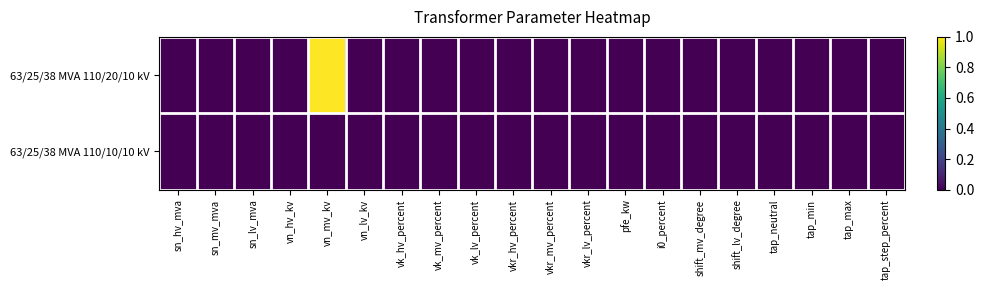

Reading left to right, list all the values displayed in this chart.

63/25/38 MVA 110/20/10 kV: sn_hv_mva=0	sn_mv_mva=0	sn_lv_mva=0	vn_hv_kv=0	vn_mv_kv=1	vn_lv_kv=0	vk_hv_percent=0	vk_mv_percent=0	vk_lv_percent=0	vkr_hv_percent=0	vkr_mv_percent=0	vkr_lv_percent=0	pfe_kw=0	i0_percent=0	shift_mv_degree=0	shift_lv_degree=0	tap_neutral=0	tap_min=0	tap_max=0	tap_step_percent=0
63/25/38 MVA 110/10/10 kV: sn_hv_mva=0	sn_mv_mva=0	sn_lv_mva=0	vn_hv_kv=0	vn_mv_kv=0	vn_lv_kv=0	vk_hv_percent=0	vk_mv_percent=0	vk_lv_percent=0	vkr_hv_percent=0	vkr_mv_percent=0	vkr_lv_percent=0	pfe_kw=0	i0_percent=0	shift_mv_degree=0	shift_lv_degree=0	tap_neutral=0	tap_min=0	tap_max=0	tap_step_percent=0